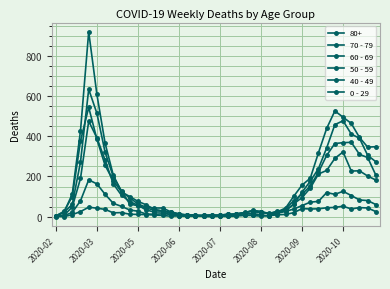

How many distinct data groups are displayed?

6